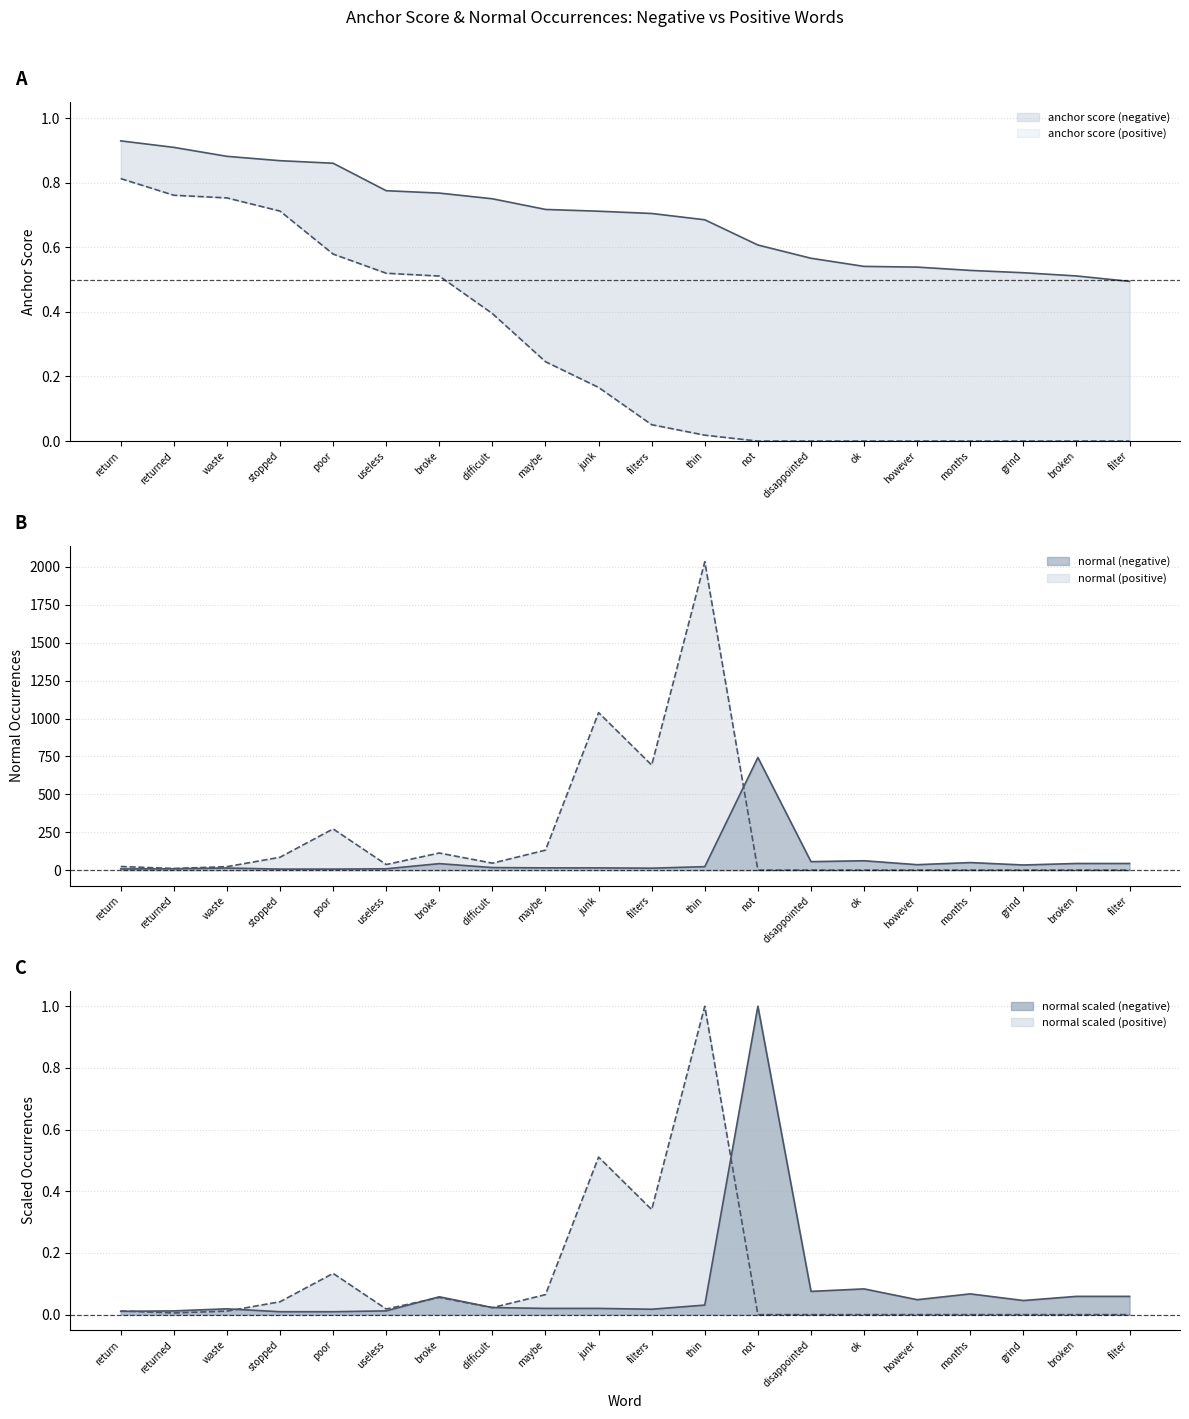

True or false: normal (negative) has more than 0 points higher than both neighbors.

True